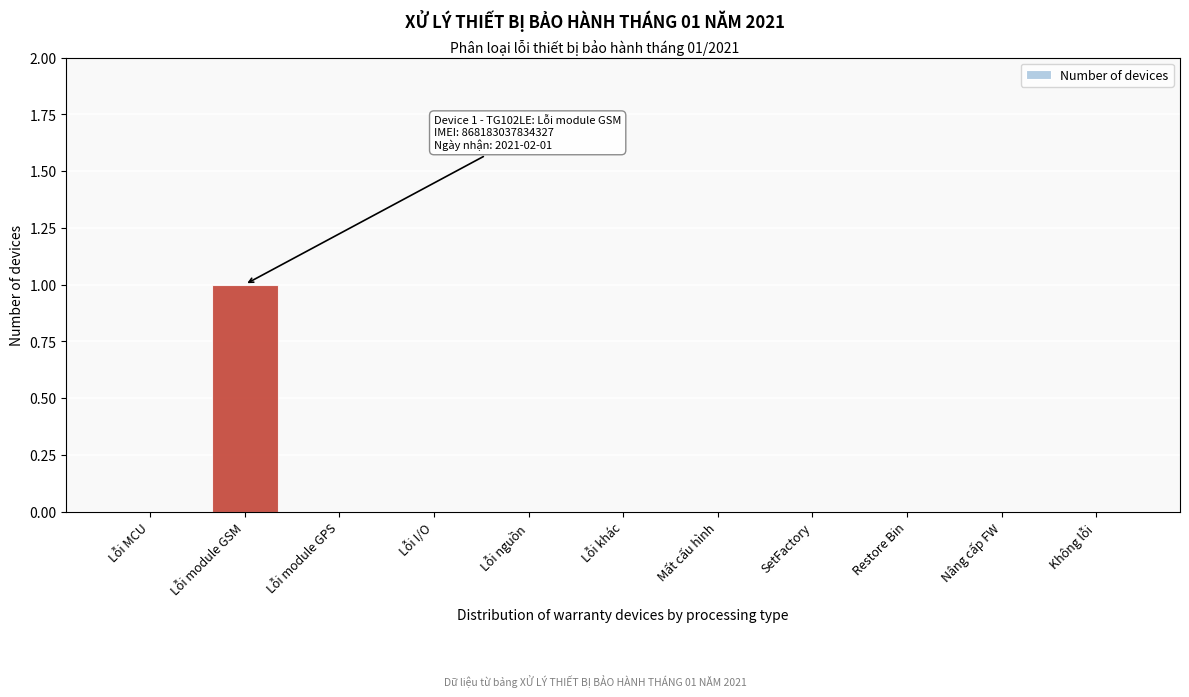

Reading left to right, transcribe all the data shown in this chart.

Lỗi MCU=0	Lỗi module GSM=1	Lỗi module GPS=0	Lỗi I/O=0	Lỗi nguồn=0	Lỗi khác=0	Mất cấu hình=0	SetFactory=0	Restore Bin=0	Nâng cấp FW=0	Không lỗi=0